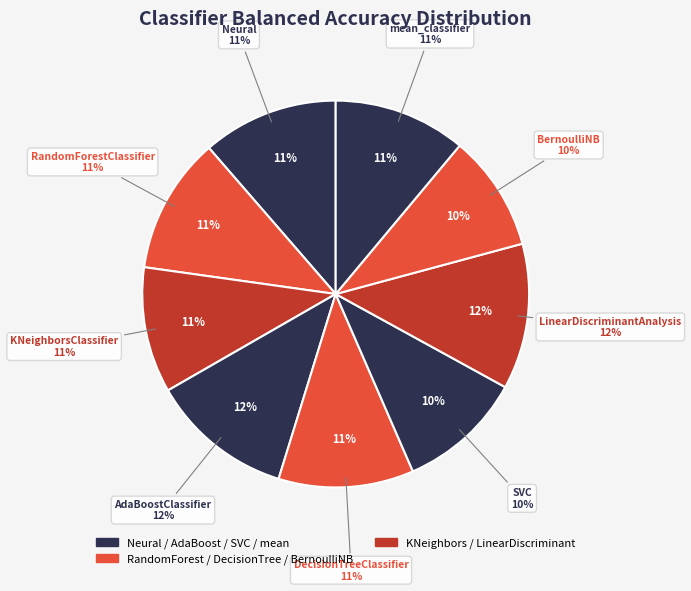

What is the largest slice in the pie chart?

LinearDiscriminantAnalysis